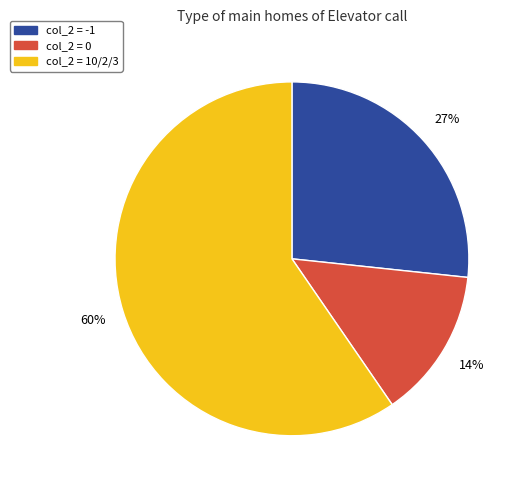

Is there any slice that represents more than half of the pie?

Yes